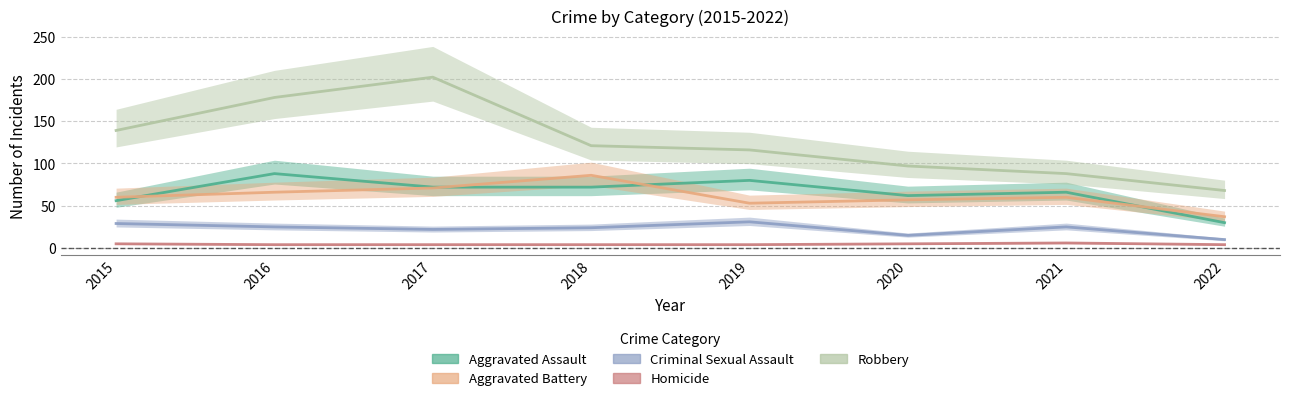

At which category is the sum across all series the highest?

2017